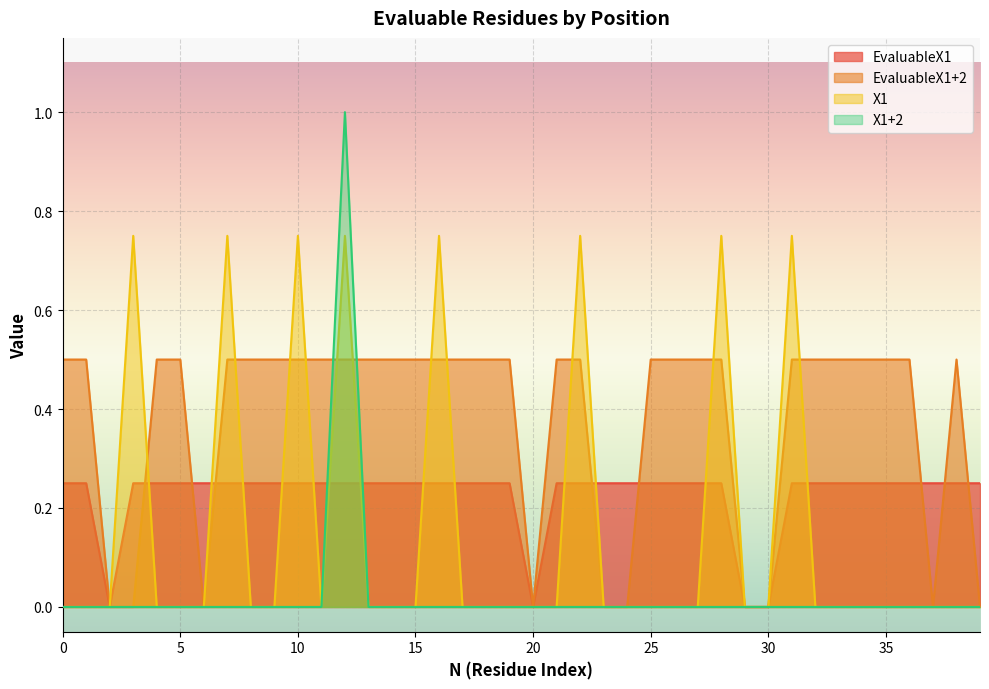

At which category does X1+2 reach its first local peak?

12